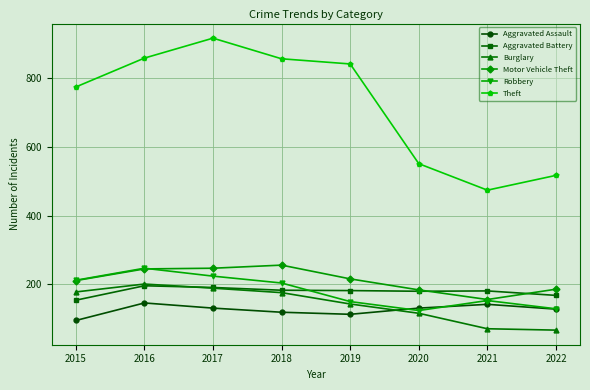

Is the value of Aggravated Assault at 2019 greater than the value of Robbery at 2022?

No